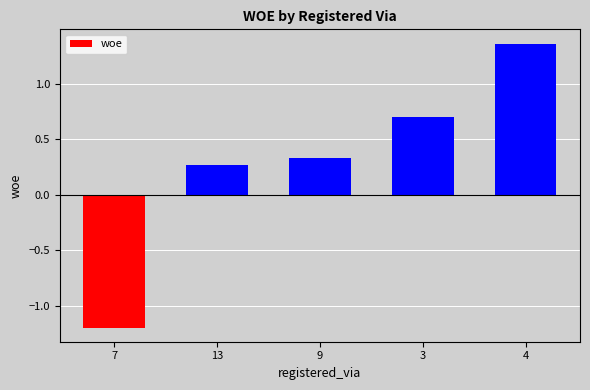

Is it true that the value at 3 is 0.3?

False